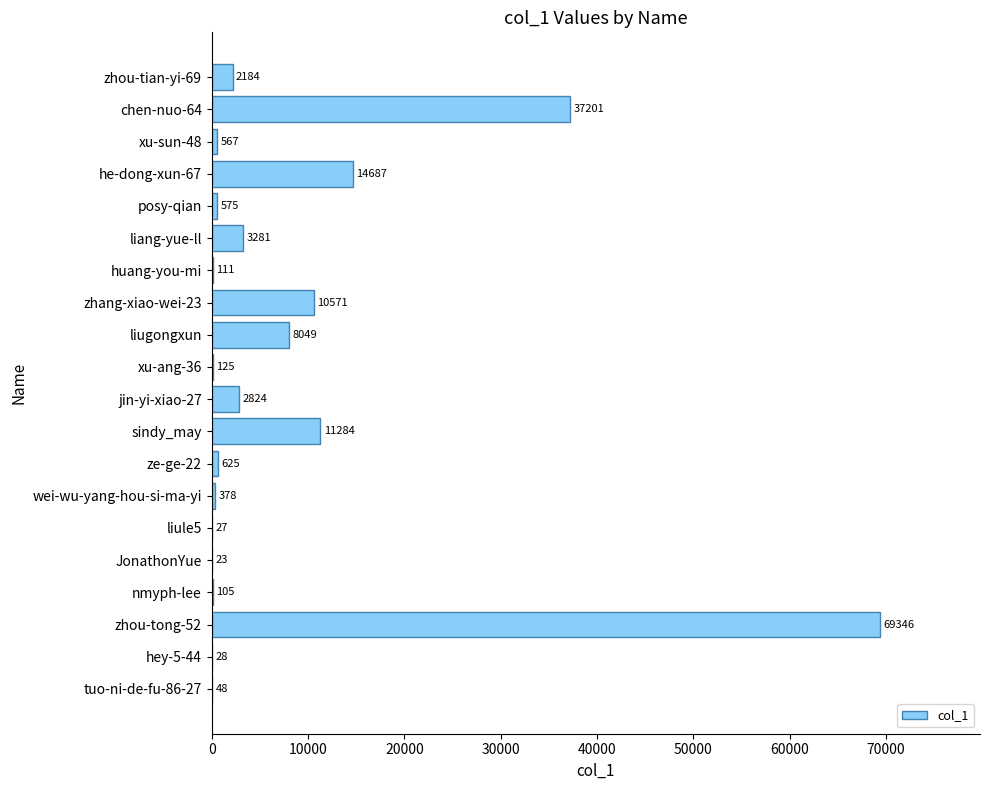

Are the bars horizontal?

Yes